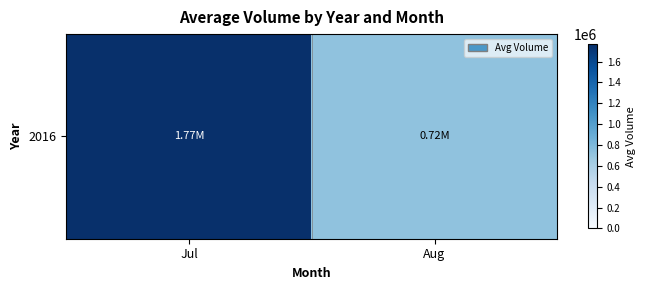

Reading left to right, transcribe all the data shown in this chart.

Jul=1765700.6	Aug=717931.1